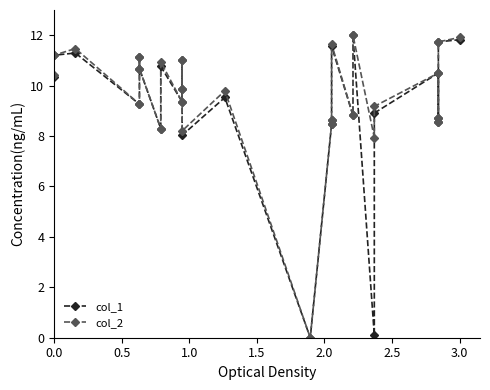

Reading left to right, extract all data points from this chart.

col_1: 10.3	11.2	11.3	9.3	11.1	10.7	8.3	10.8	9.4	9.9	11.0	8.0	9.5	0.0	8.5	8.6	11.6	8.8	12.0	0.1	8.9	10.5	8.6	8.7	11.7	11.8
col_2: 10.4	11.2	11.5	9.3	11.1	10.7	8.3	10.9	9.4	9.9	11.0	8.2	9.8	0.0	8.5	8.6	11.6	8.8	12.0	7.9	9.2	10.5	8.6	8.7	11.7	11.9